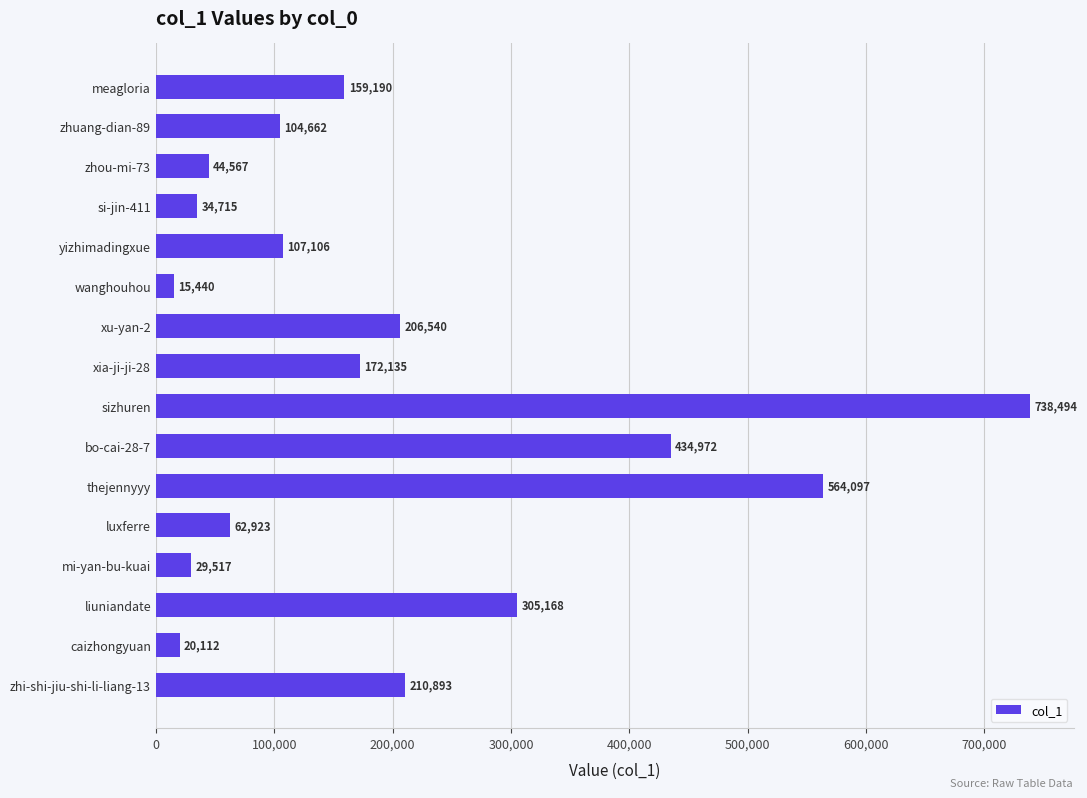

What is the ratio of the value at xia-ji-ji-28 to the value at luxferre?

2.7